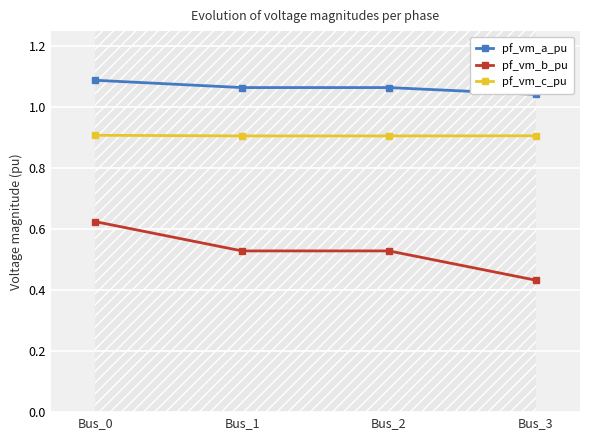

Which series has the largest total across all categories?

pf_vm_a_pu